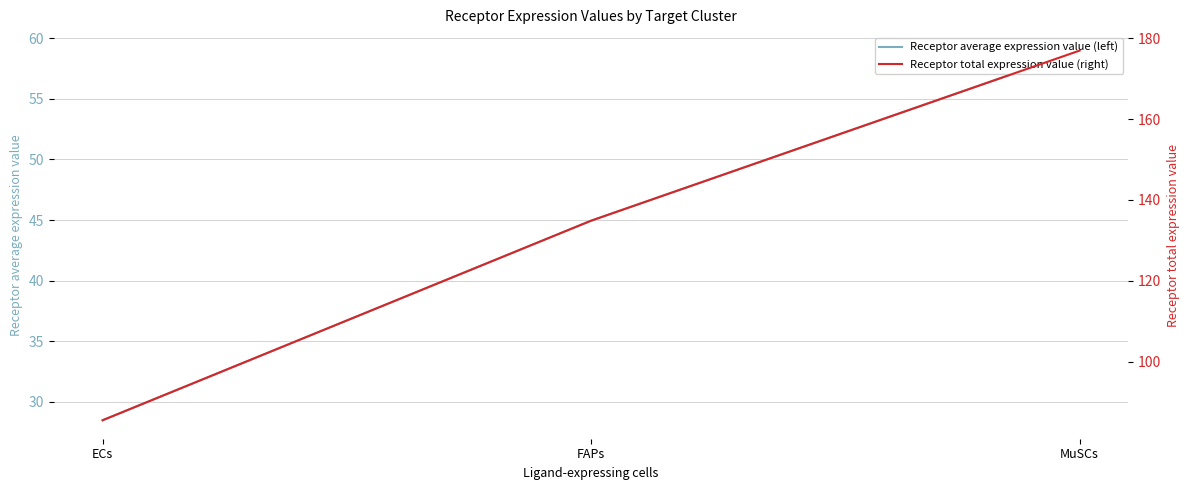

What is the total value across all series at MuSCs?

235.9